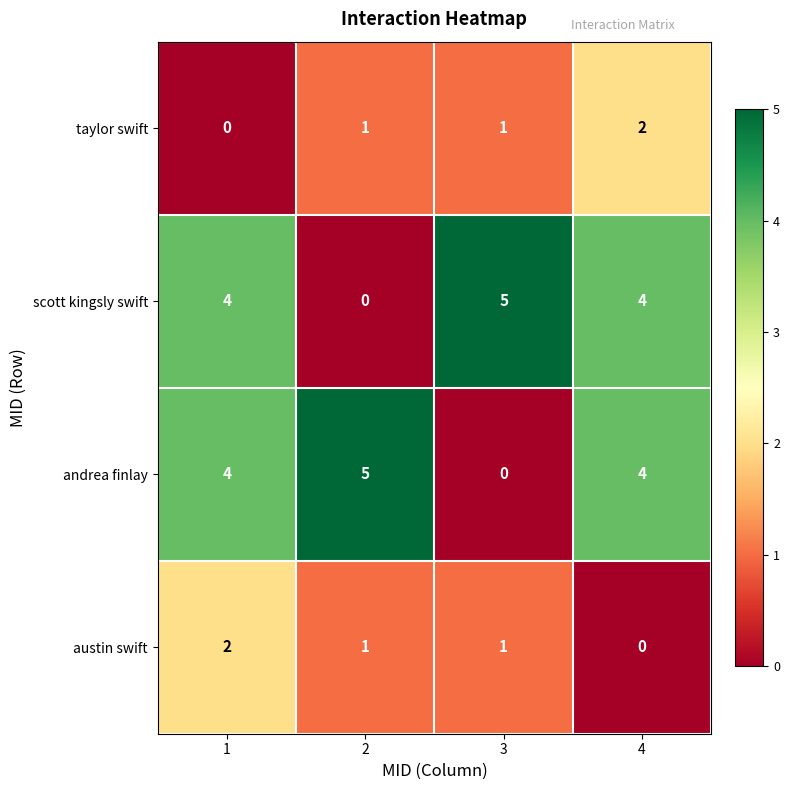

How many data points in scott kingsly swift are less than 4?

1